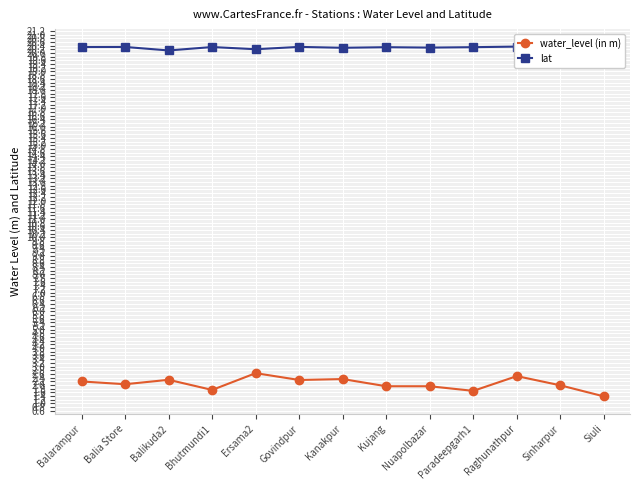

Which label corresponds to the smallest value in the chart?

Siuli